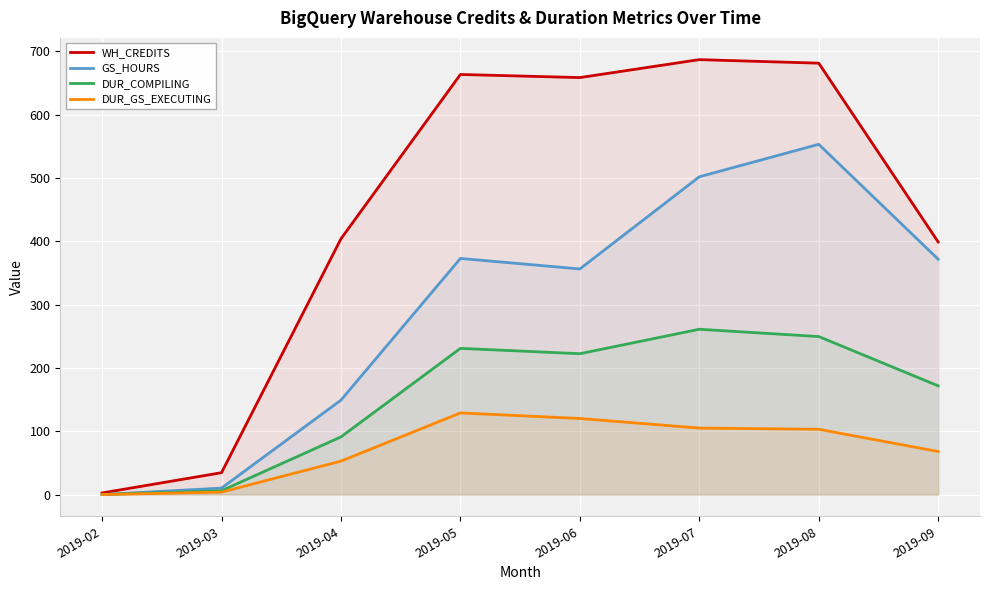

True or false: DUR_GS_EXECUTING and WH_CREDITS cross at least once.

False